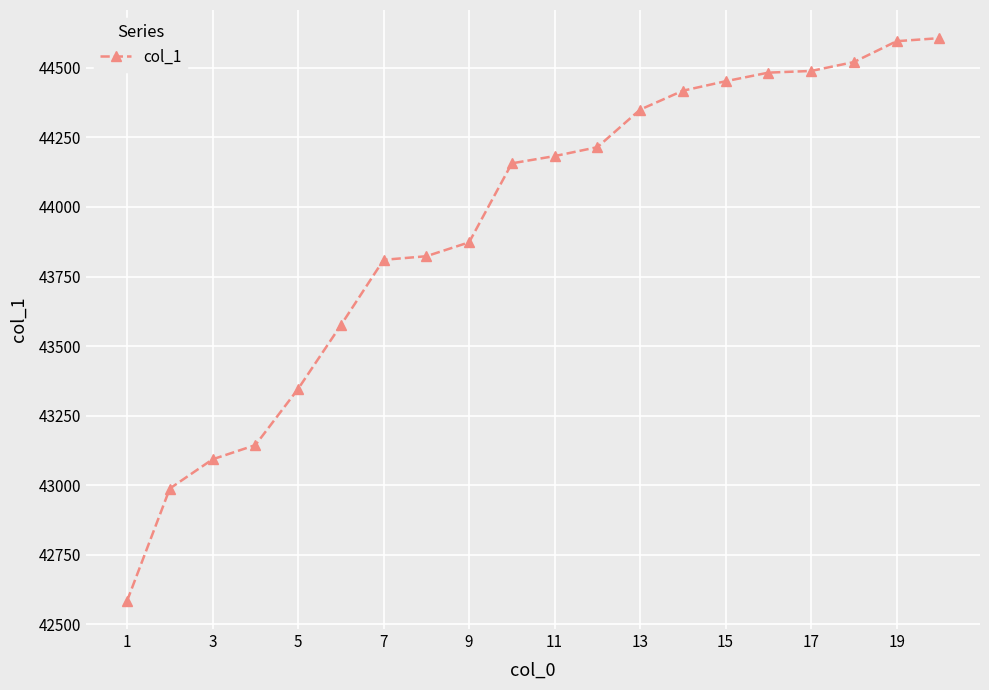

What is the value of the 10th point from the left?

44157